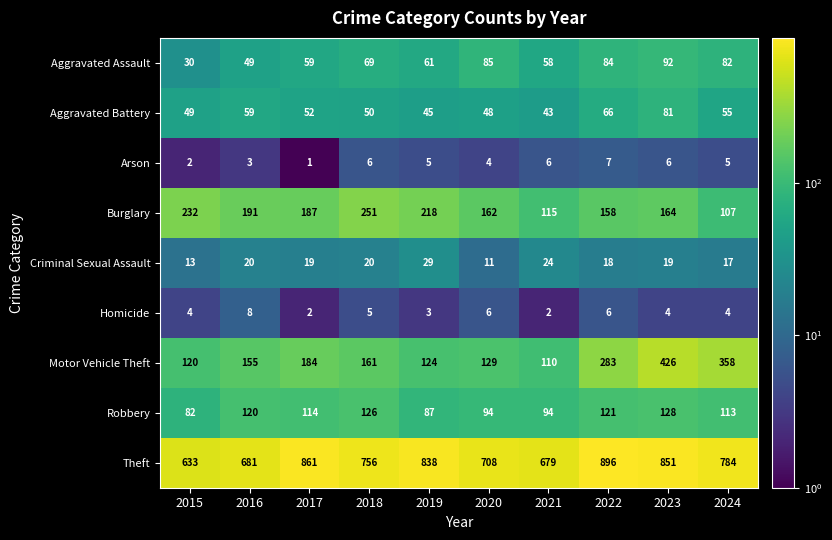

Which category has the lowest value across all series?

2017